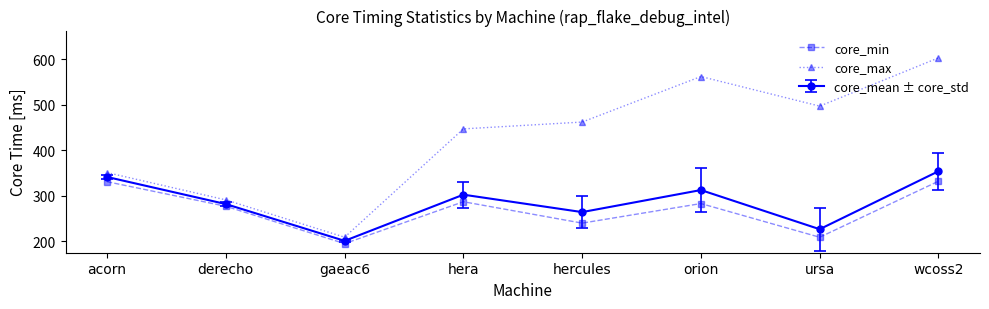

True or false: core_max has more than 1 interior local peaks.

False